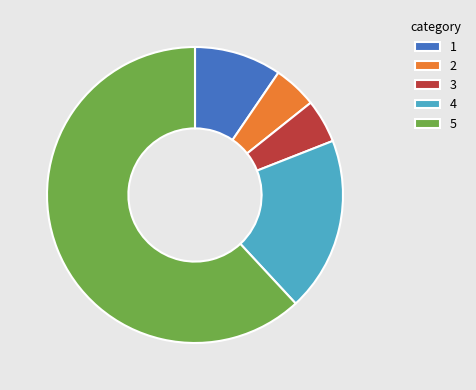

Approximately how many times larger is the value at 4 compared to 2?

4.0